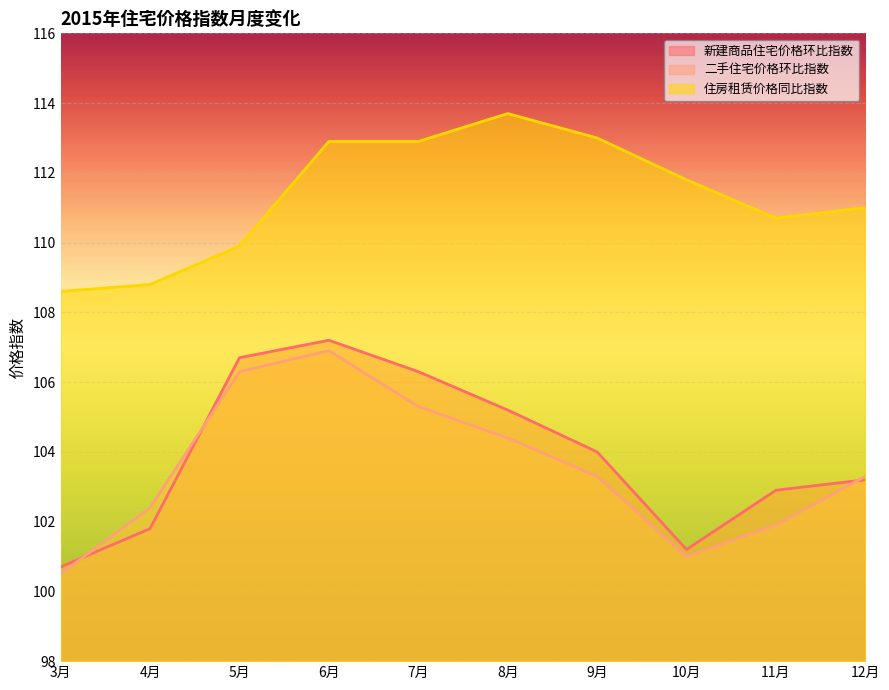

What is the label of the 9th point from the right?

4月